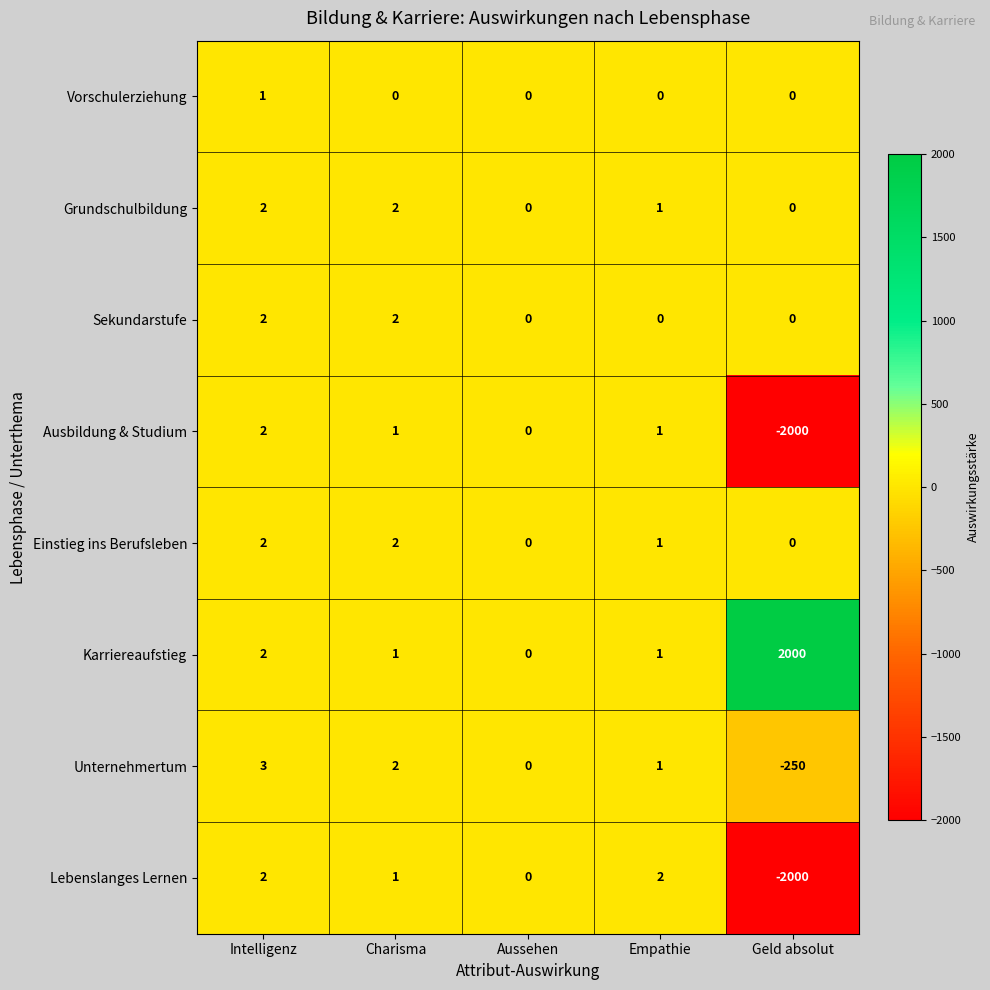

The value of Lebenslanges Lernen at Empathie is 2. True or false?

True